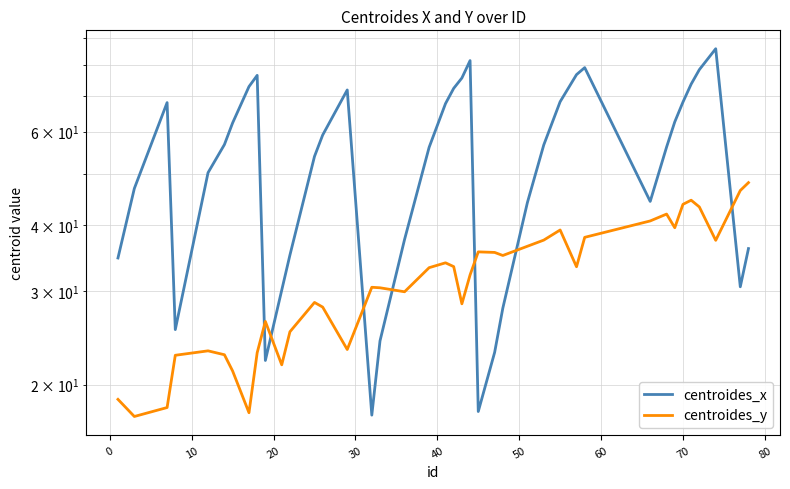

Which series has the largest range (max minus min)?

centroides_x